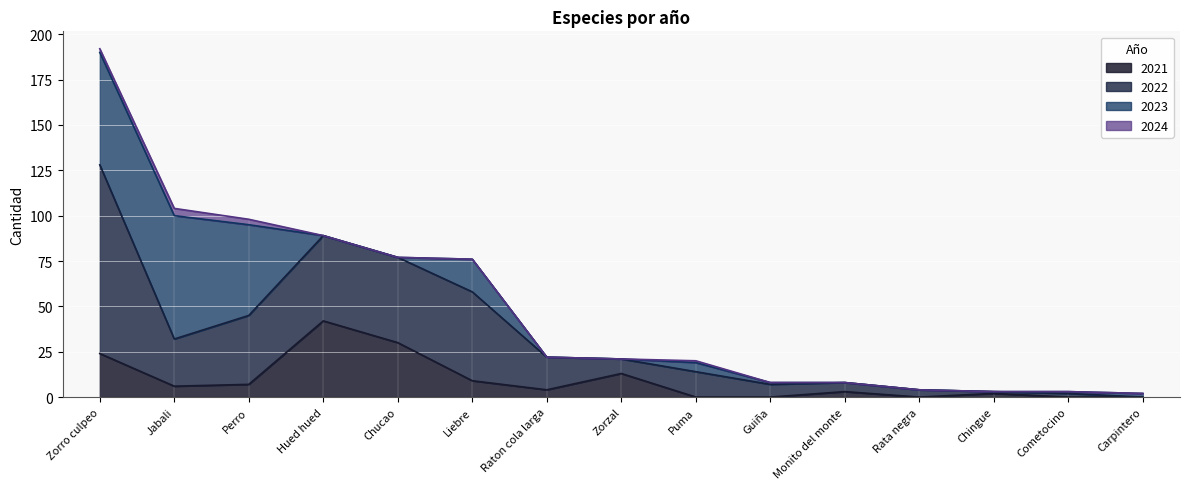

Which has a higher value, Chingue or Zorro culpeo?

Zorro culpeo